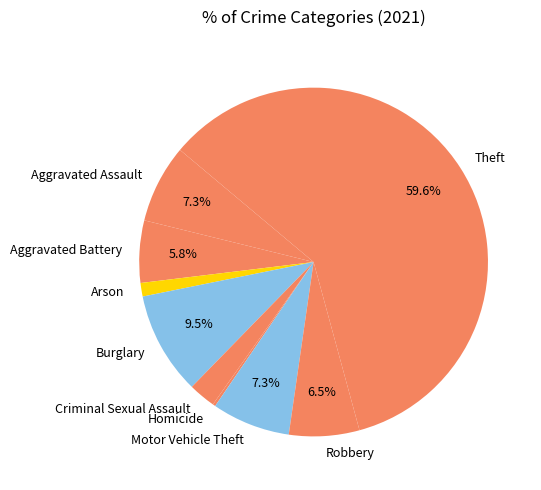

What is the total percentage of Burglary and Robbery?

16.0%